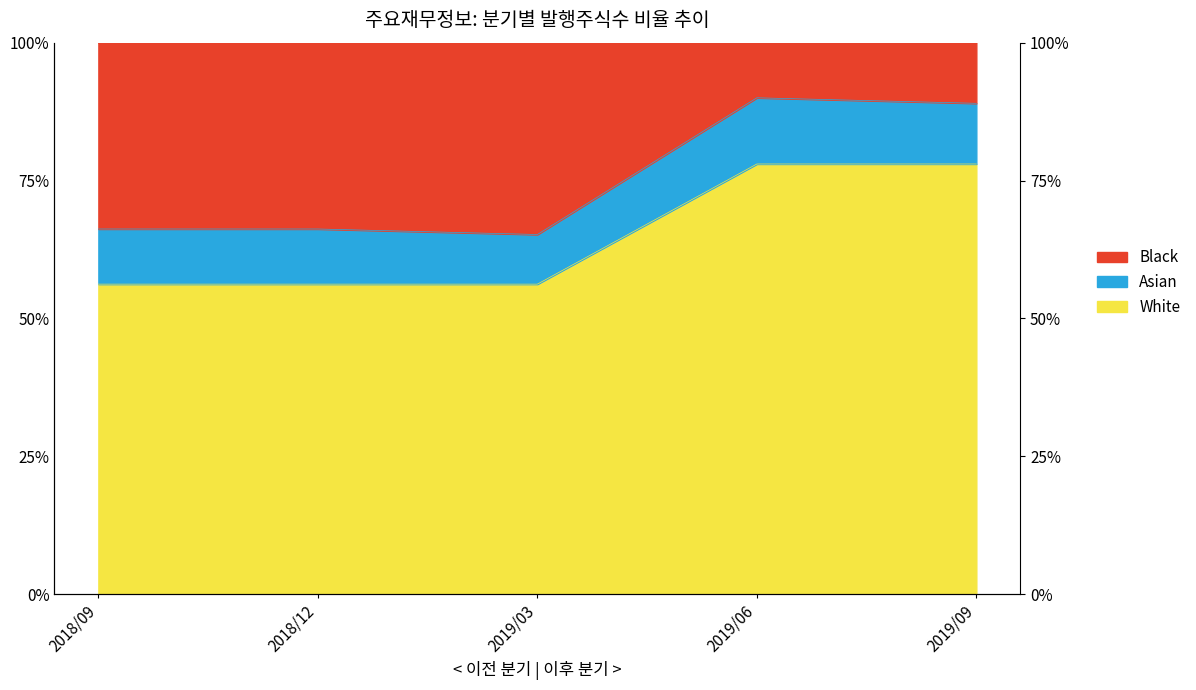

At which category does the chart reach its minimum across all series?

2018/09